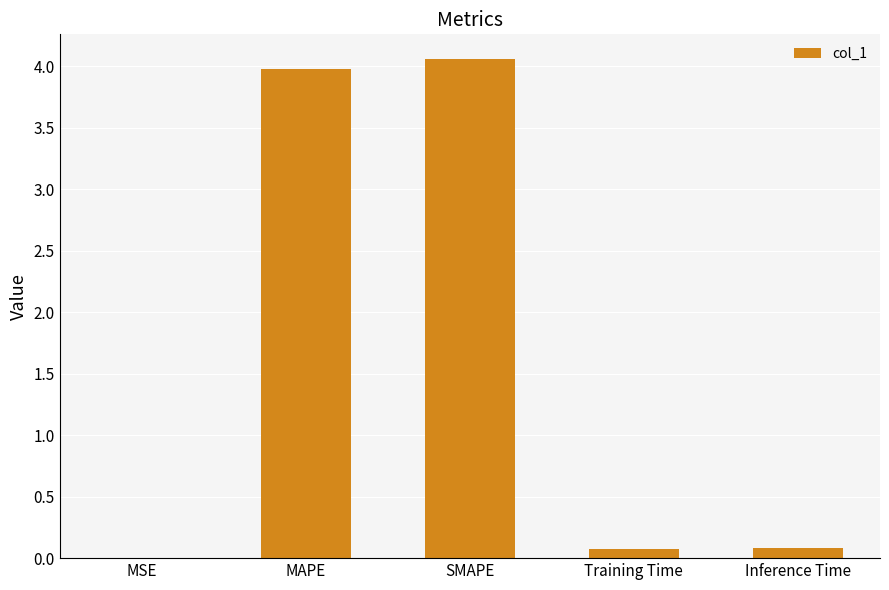

The value at SMAPE is 2.3. True or false?

False